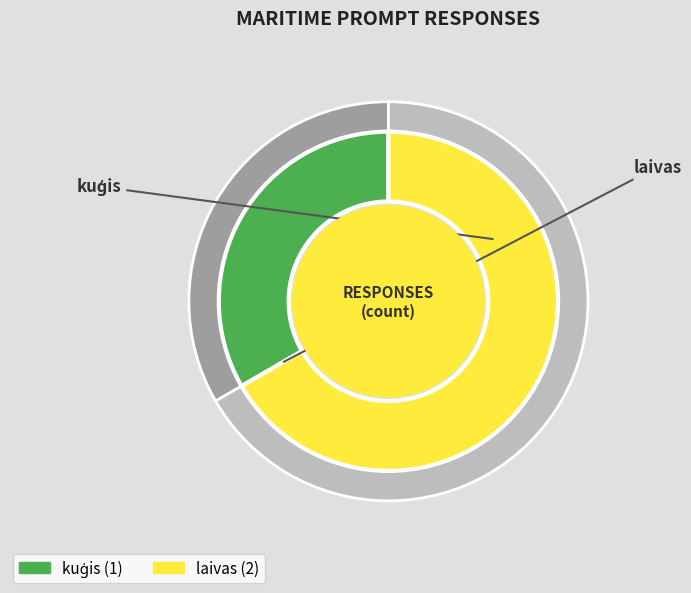

Which slice is the largest?

laivas